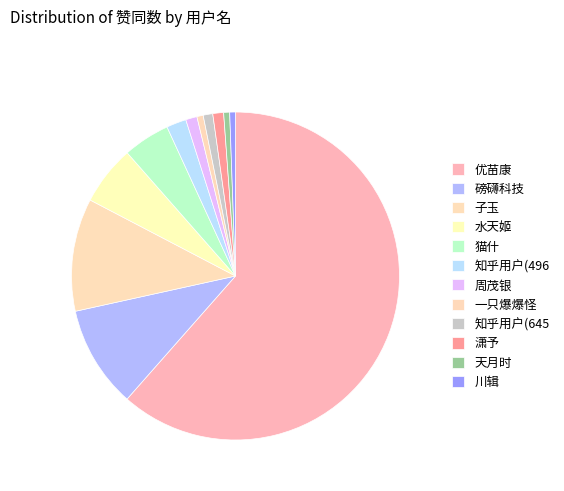

To the nearest percent, what is the difference between the largest and smallest slice percentages?

61%